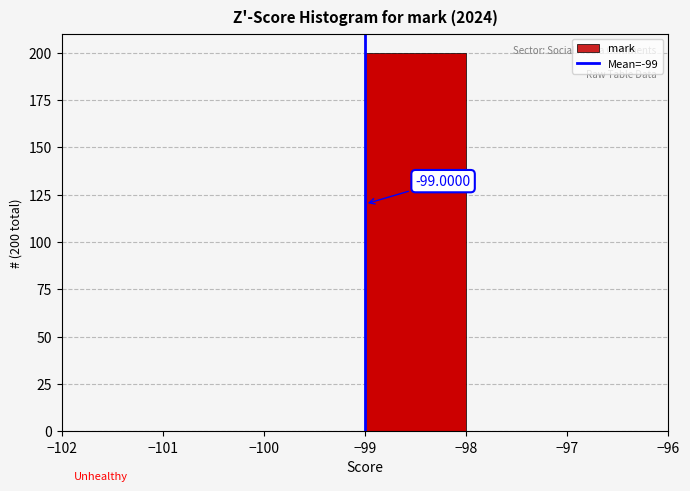

Which range on the x-axis has the tallest bar?

-99 to -98